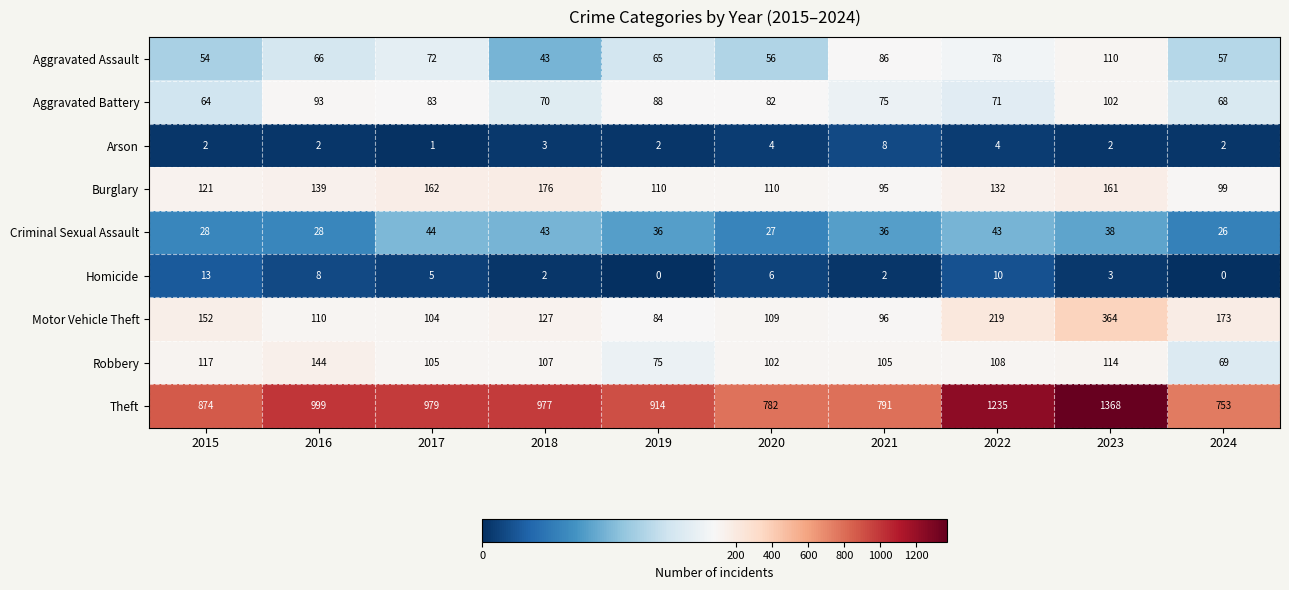

Where does the Motor Vehicle Theft series first go above 127?

2015